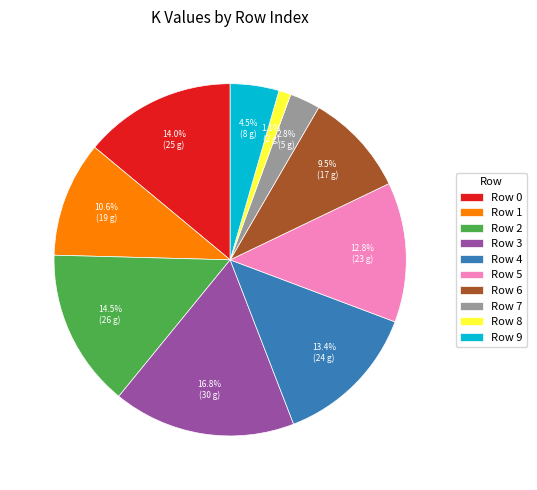

Which category has the biggest portion of the pie?

Row 3